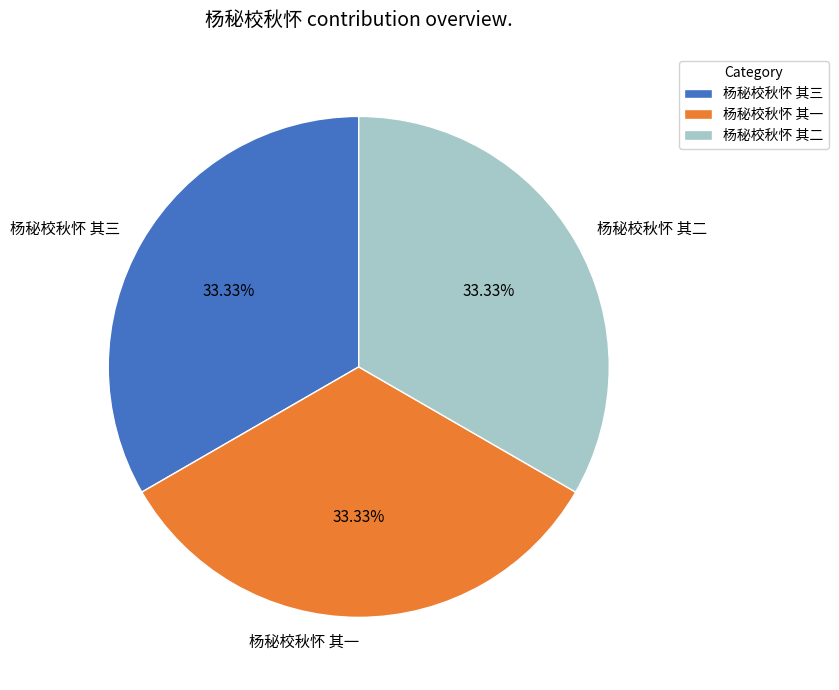

Is 杨秘校秋怀 其三 the majority of the pie?

No